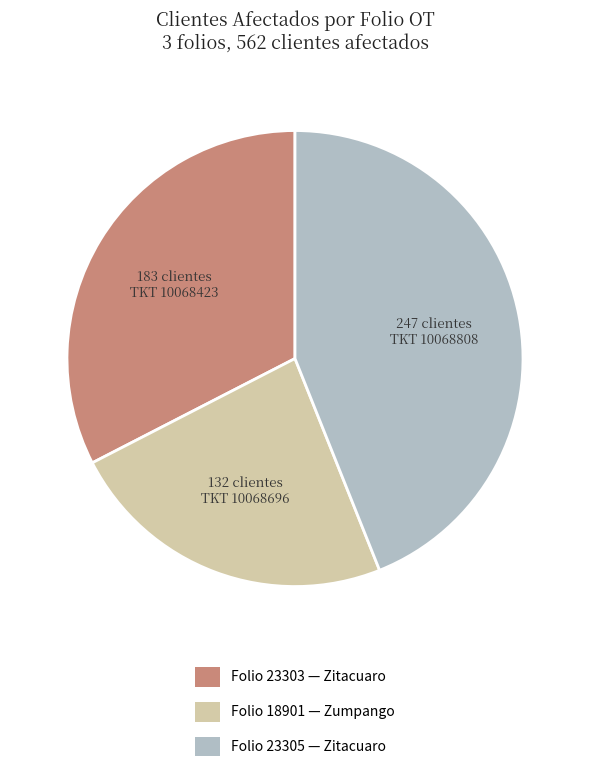

Is there any slice that represents more than half of the pie?

No